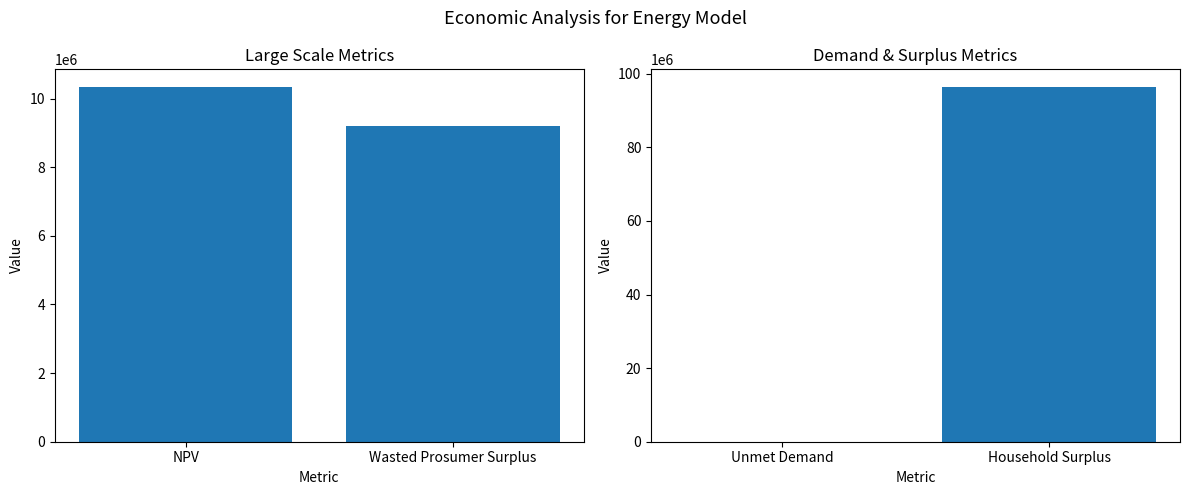

The chart shows a value of 52995005.3 at Household Surplus. True or false?

False